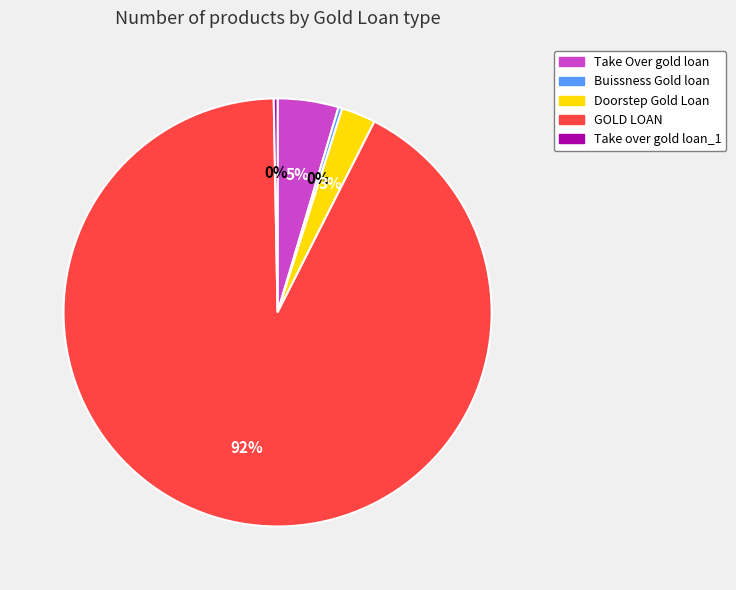

Is there any slice that represents more than half of the pie?

Yes